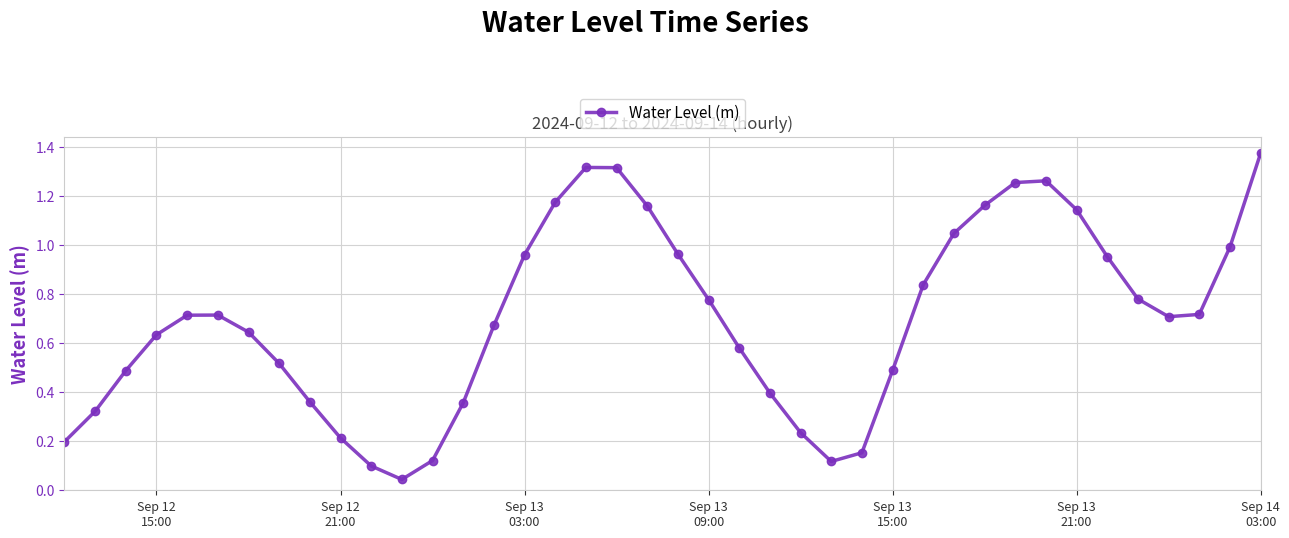

What is the sum of all values?

28.0